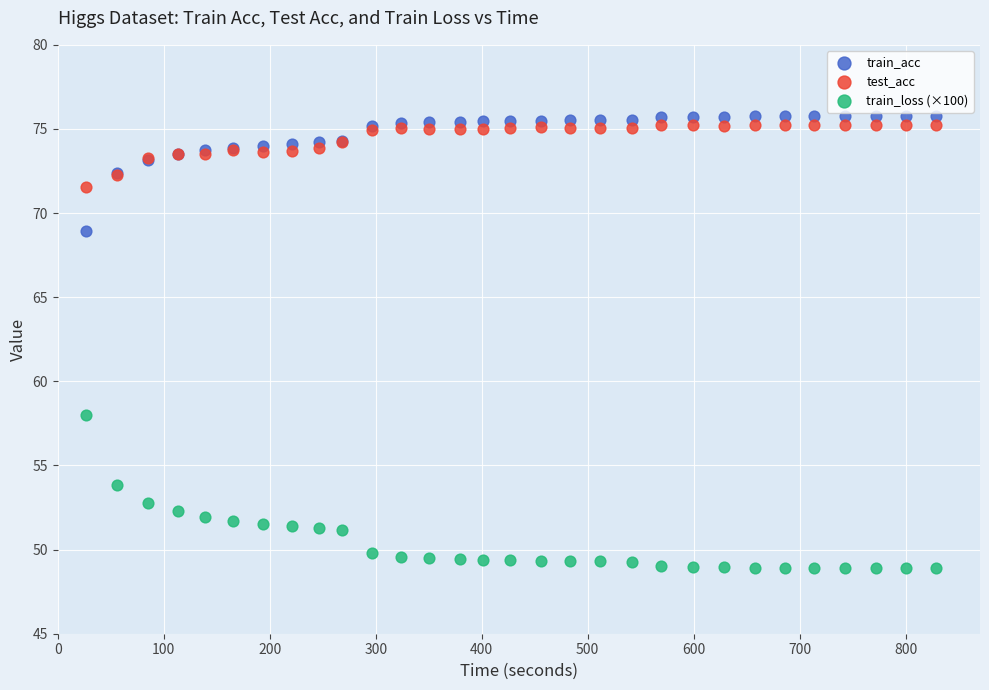

Which series contains the lowest Y value?

train_loss (×100)